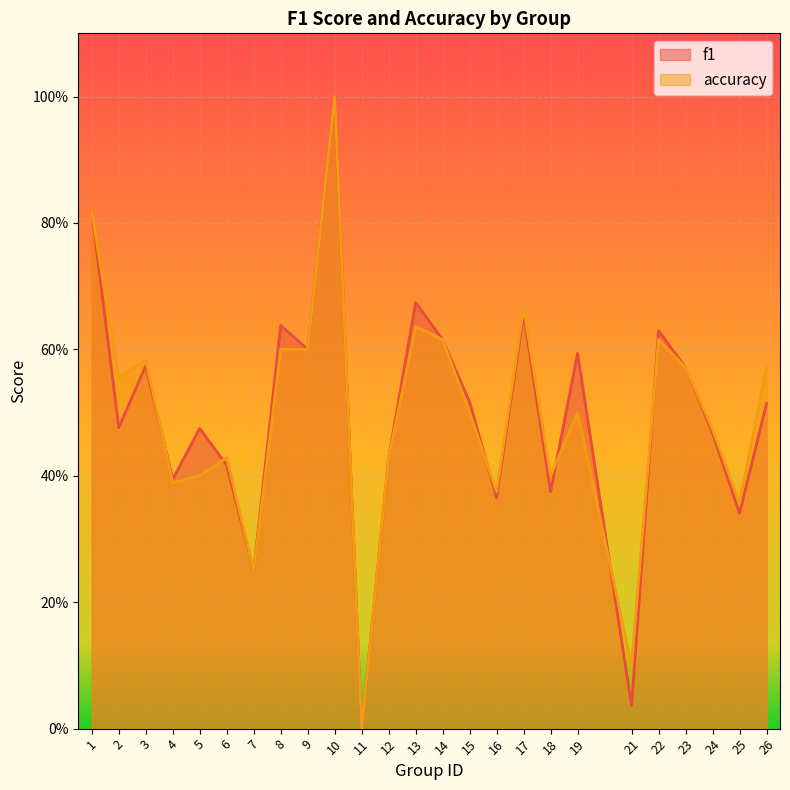

List the series in order of their peak value, highest first.

f1, accuracy